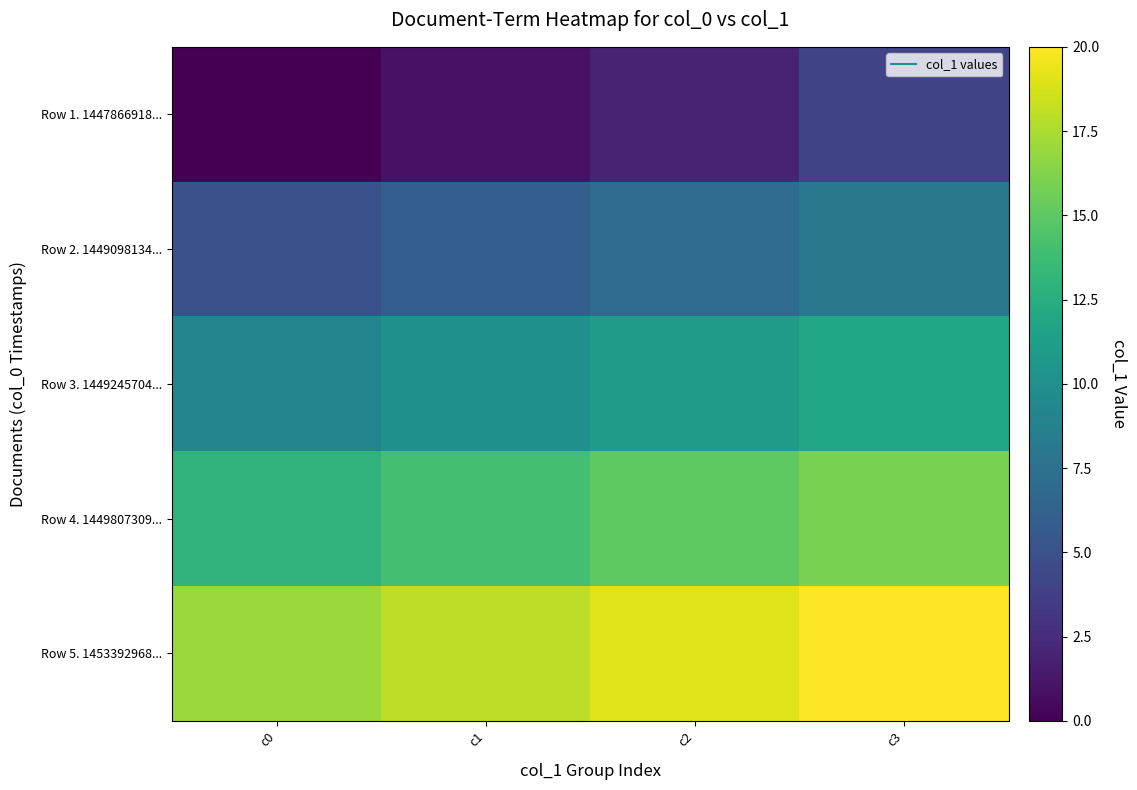

Rank the series at c0 from lowest to highest value.

Row 1. 1447866918..., Row 2. 1449098134..., Row 3. 1449245704..., Row 4. 1449807309..., Row 5. 1453392968...